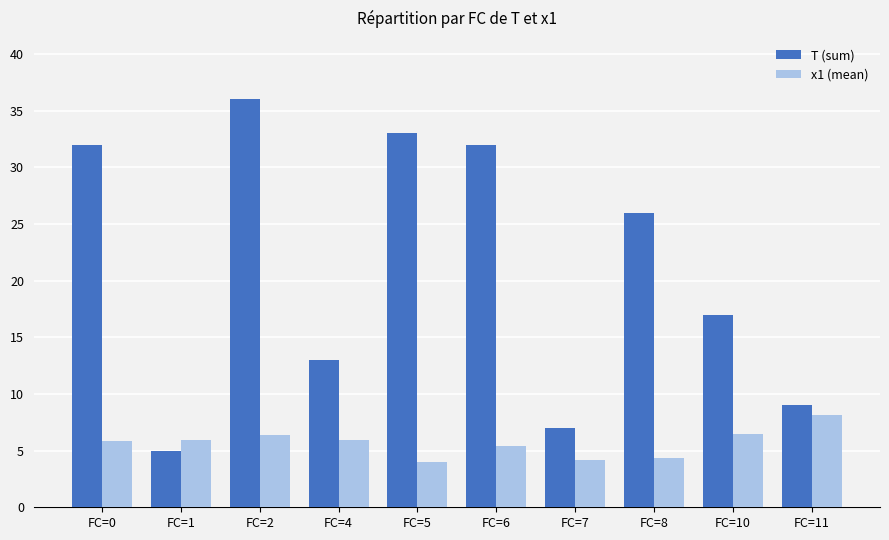

What is the total value across all series at FC=2?

42.4